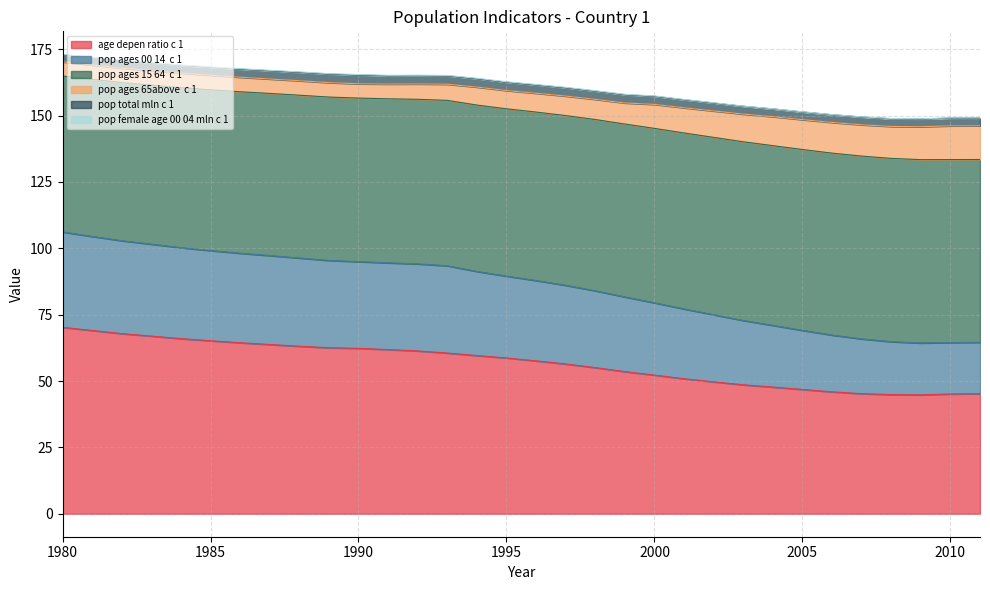

At which category does pop_ages_15_64__c_1 reach its first local valley?

2009